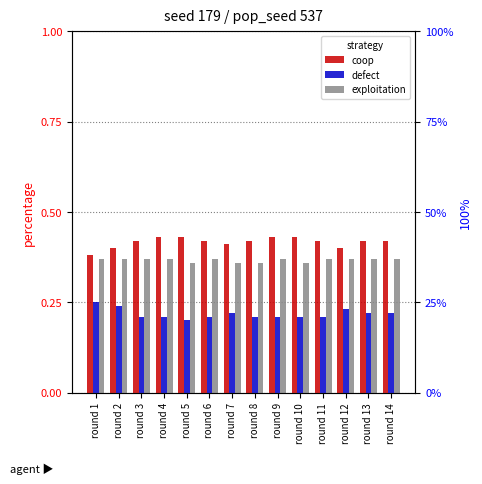

Reading right to left, transcribe all the data shown in this chart.

coop: round 14=0.4	round 13=0.4	round 12=0.4	round 11=0.4	round 10=0.4	round 9=0.4	round 8=0.4	round 7=0.4	round 6=0.4	round 5=0.4	round 4=0.4	round 3=0.4	round 2=0.4	round 1=0.4
defect: round 14=0.2	round 13=0.2	round 12=0.2	round 11=0.2	round 10=0.2	round 9=0.2	round 8=0.2	round 7=0.2	round 6=0.2	round 5=0.2	round 4=0.2	round 3=0.2	round 2=0.2	round 1=0.2
exploitation: round 14=0.4	round 13=0.4	round 12=0.4	round 11=0.4	round 10=0.4	round 9=0.4	round 8=0.4	round 7=0.4	round 6=0.4	round 5=0.4	round 4=0.4	round 3=0.4	round 2=0.4	round 1=0.4